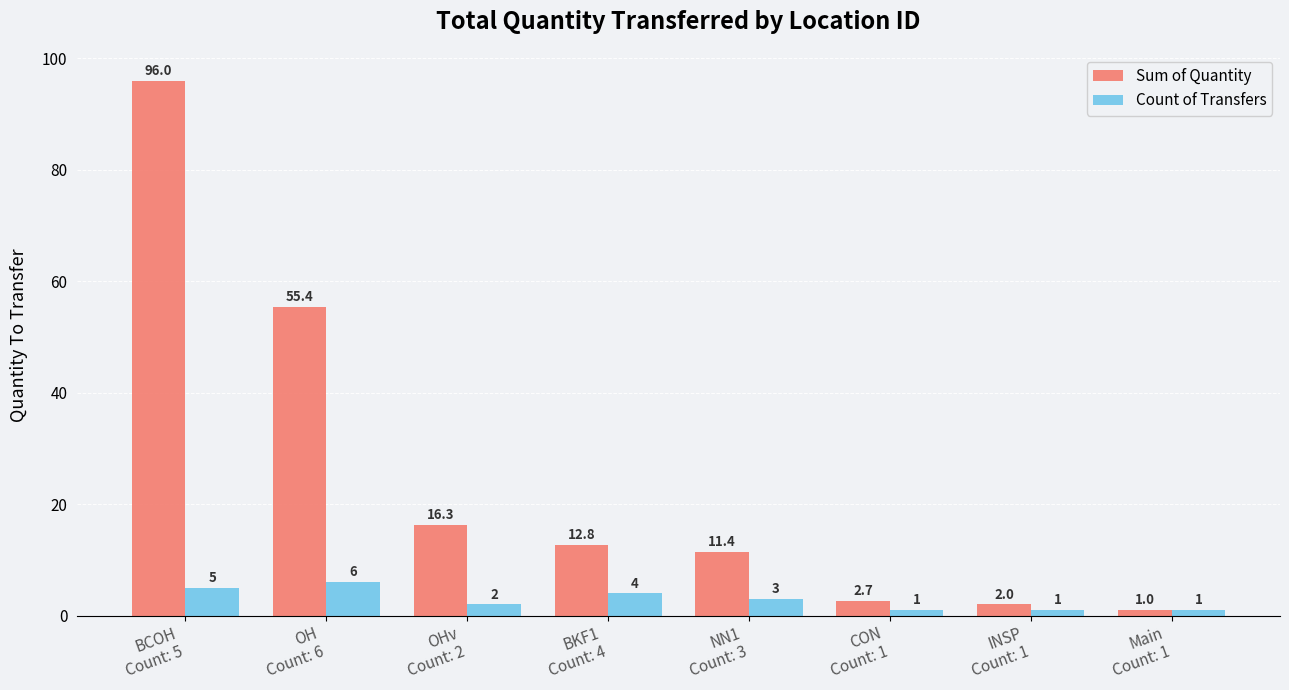

What is the sum of the Count of Transfers values at OH
Count: 6 and CON
Count: 1?

7.0